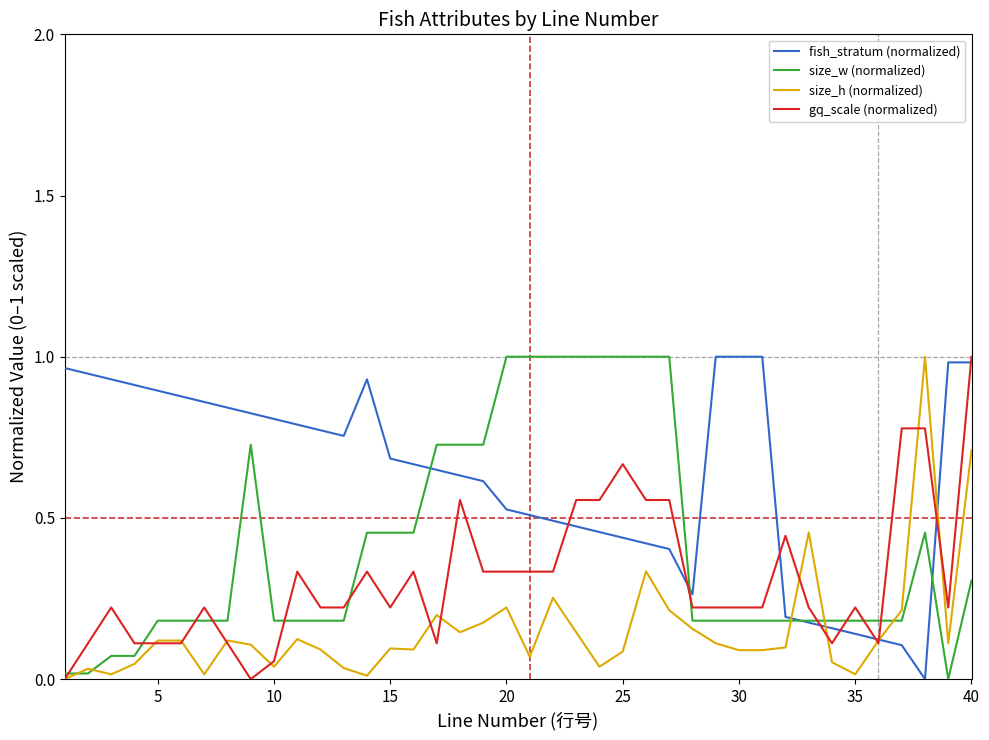

Which series has the largest total across all categories?

fish_stratum (normalized)